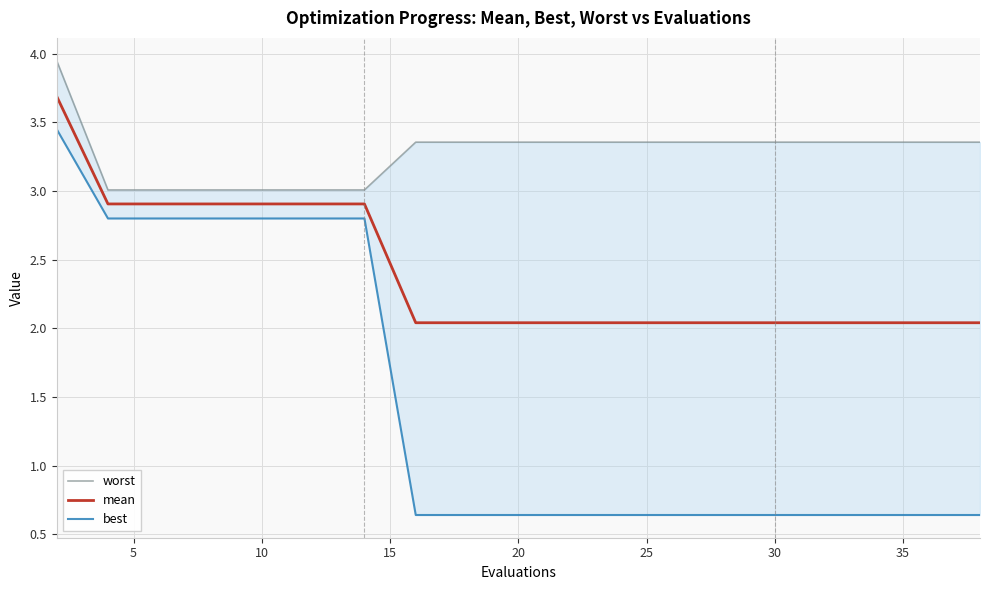

True or false: best and mean intersect in this chart.

False